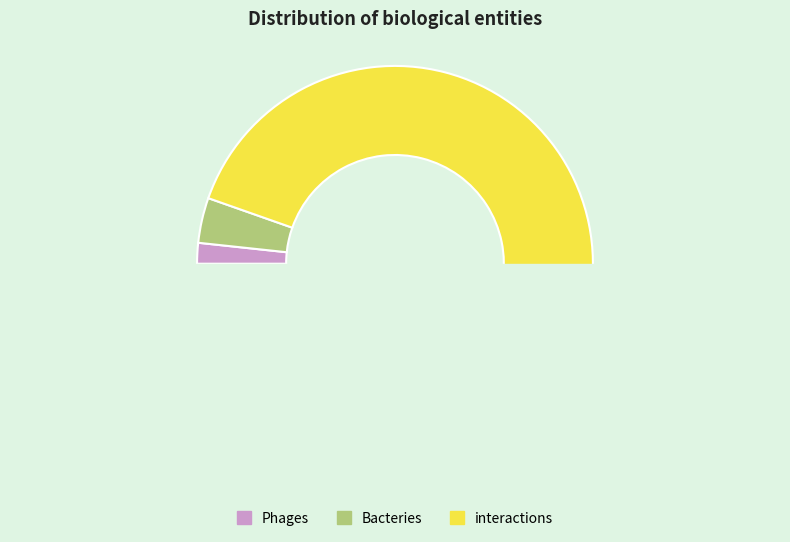

Which has a higher value, interactions or Bacteries?

interactions